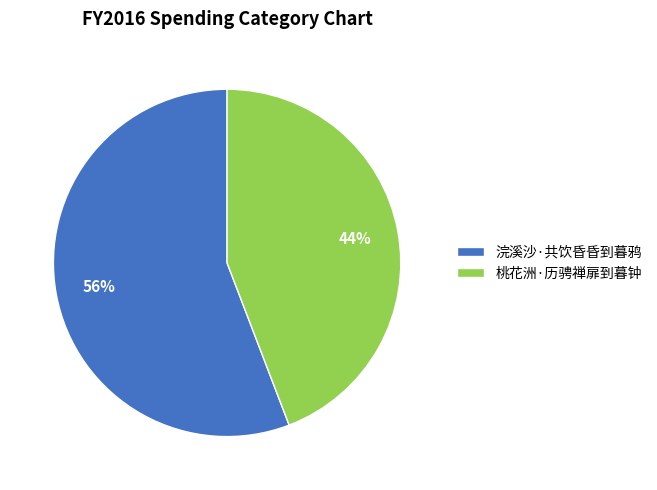

To the nearest percent, what is the difference between the 桃花洲·历骋禅扉到暮钟 and 浣溪沙·共饮昏昏到暮鸦 slice percentages?

12%